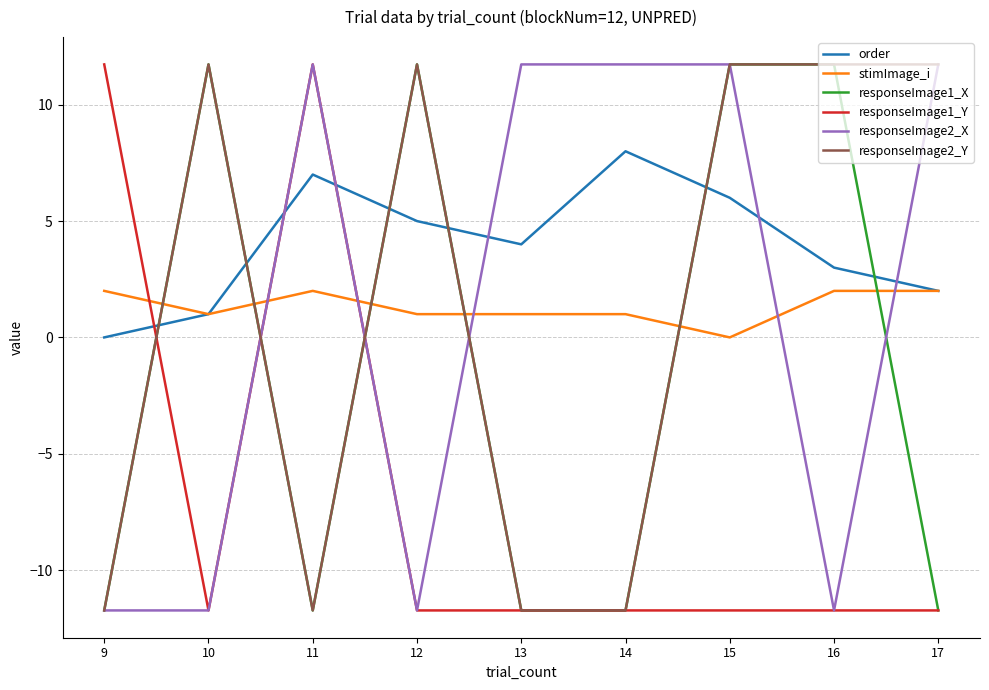

Is the value of stimImage_i at 15 greater than the value of responseImage2_Y at 9?

Yes